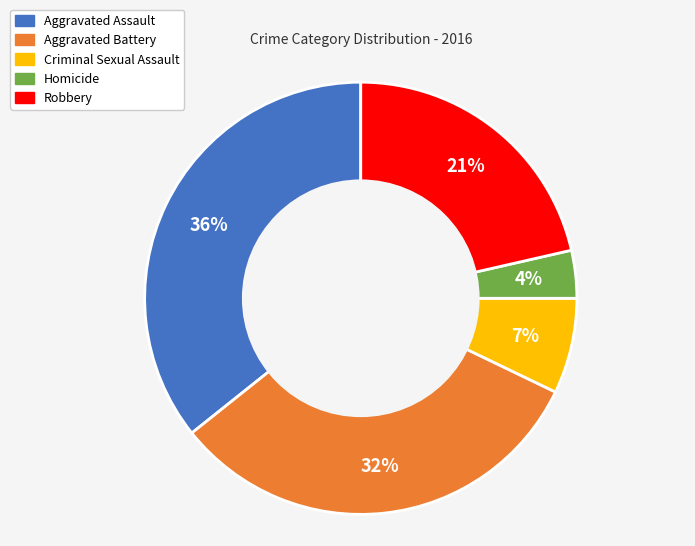

To the nearest percent, what percentage of the pie is Aggravated Battery?

32%